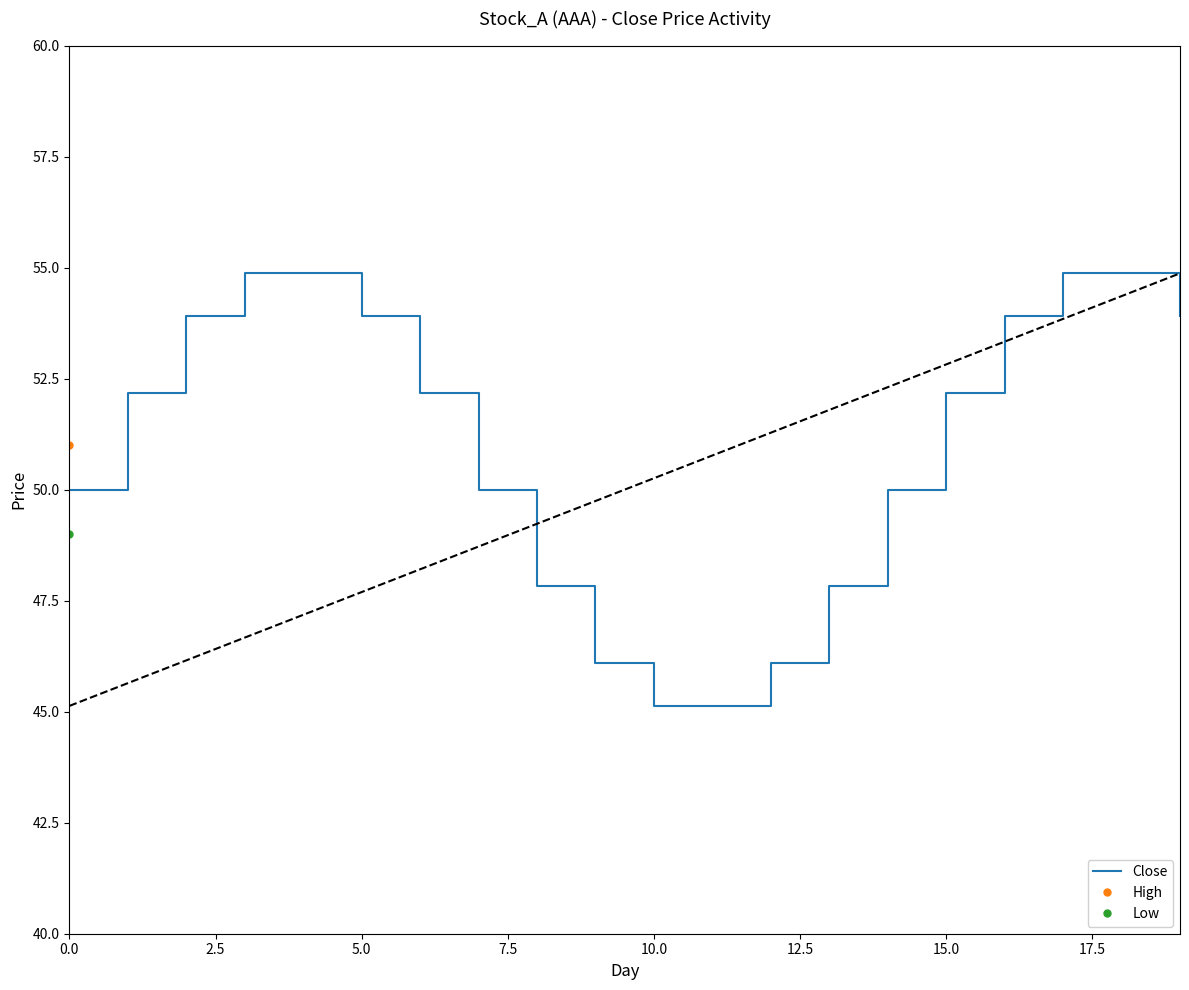

What is the value of the 9th point from the left?

47.8